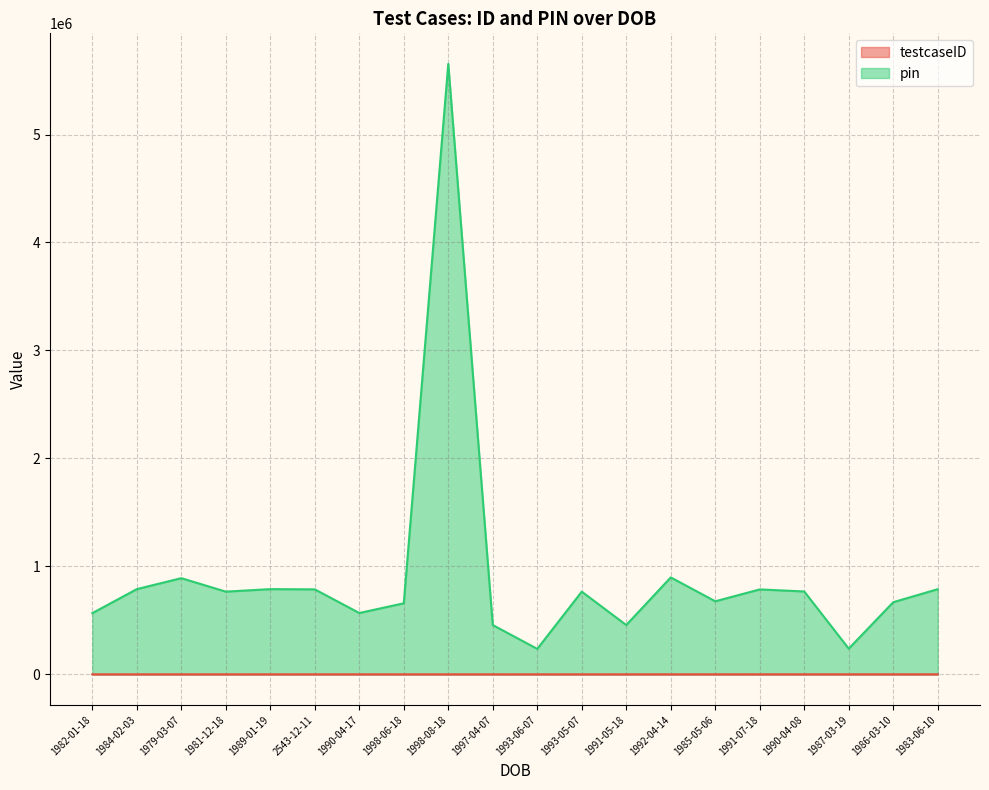

What is the minimum value shown in the chart?

1